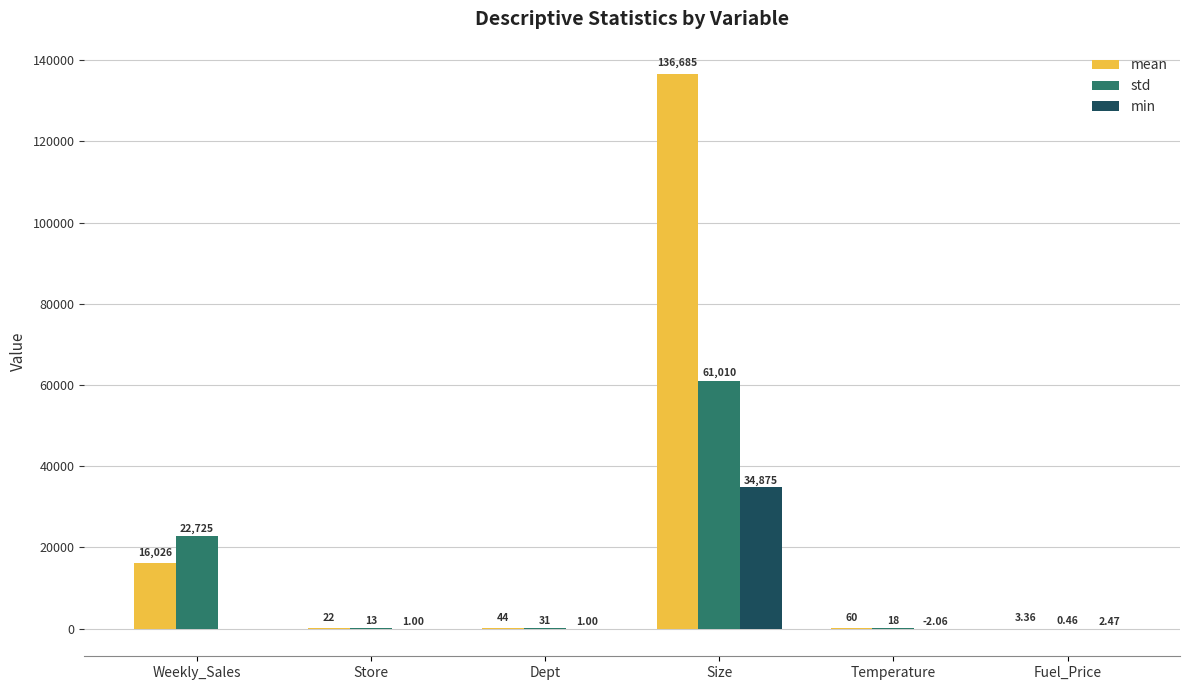

Where does the std series first go above 30?

Weekly_Sales